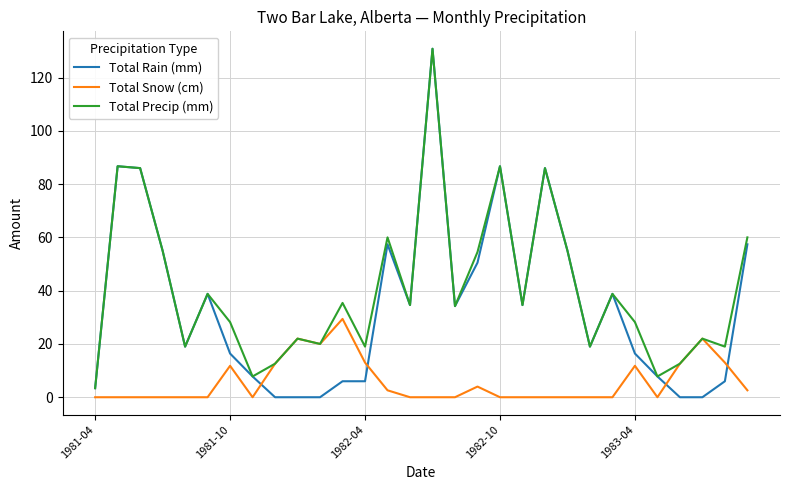

What is the highest value of the Total Precip (mm) series?

130.8